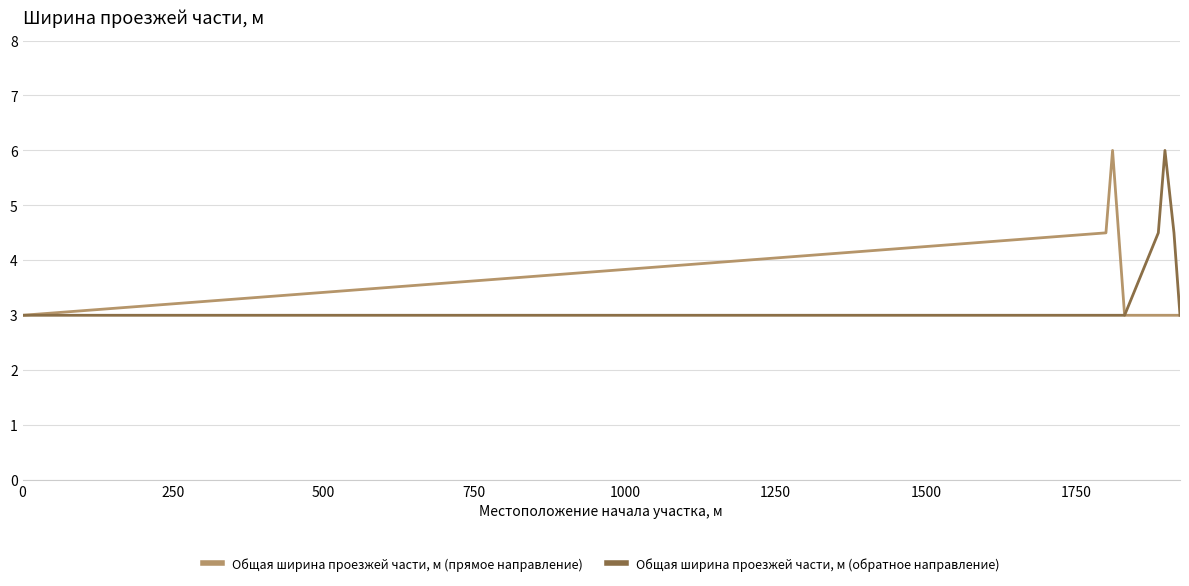

Reading left to right, what are all the values shown in this chart?

Общая ширина проезжей части, м (прямое направление): 3.0	4.5	6.0	4.5	3.0	3.0	3.0	3.0	3.0
Общая ширина проезжей части, м (обратное направление): 3.0	3.0	3.0	3.0	3.0	4.5	6.0	4.5	3.0